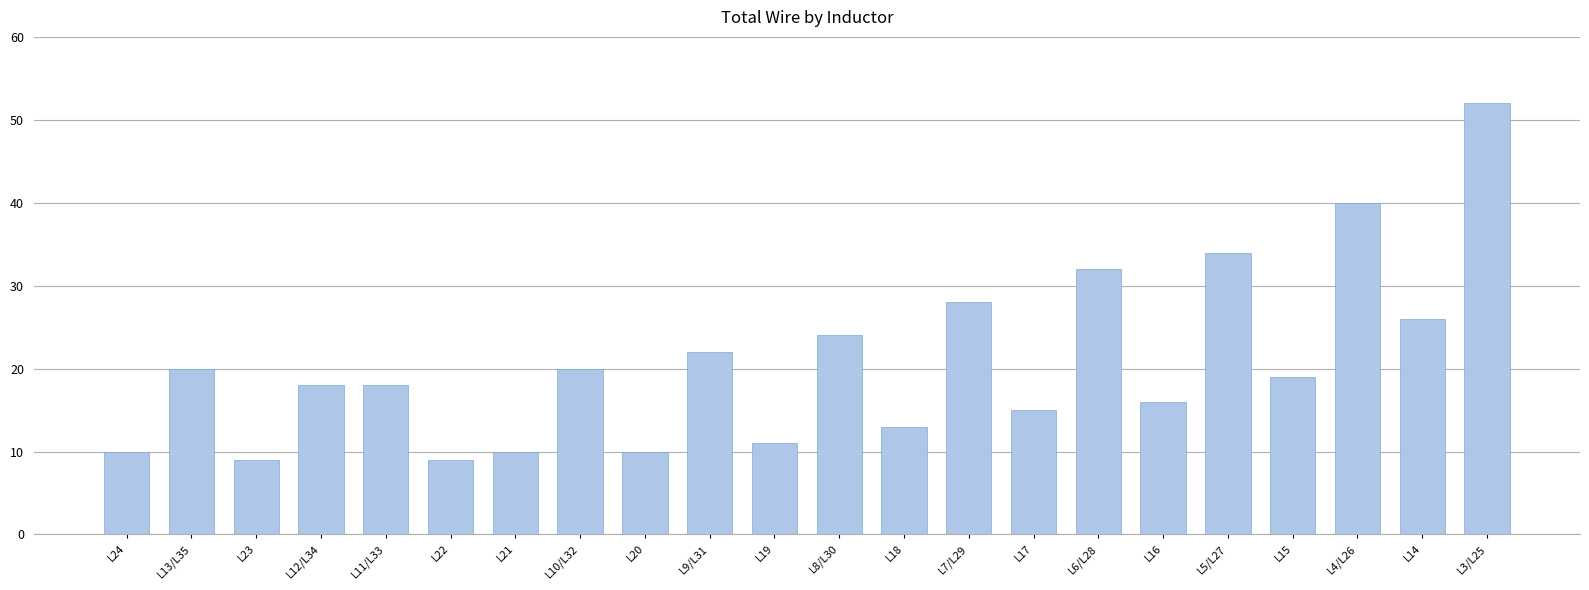

Reading left to right, transcribe all the data shown in this chart.

L24=10	L13/L35=20	L23=9	L12/L34=18	L11/L33=18	L22=9	L21=10	L10/L32=20	L20=10	L9/L31=22	L19=11	L8/L30=24	L18=13	L7/L29=28	L17=15	L6/L28=32	L16=16	L5/L27=34	L15=19	L4/L26=40	L14=26	L3/L25=52